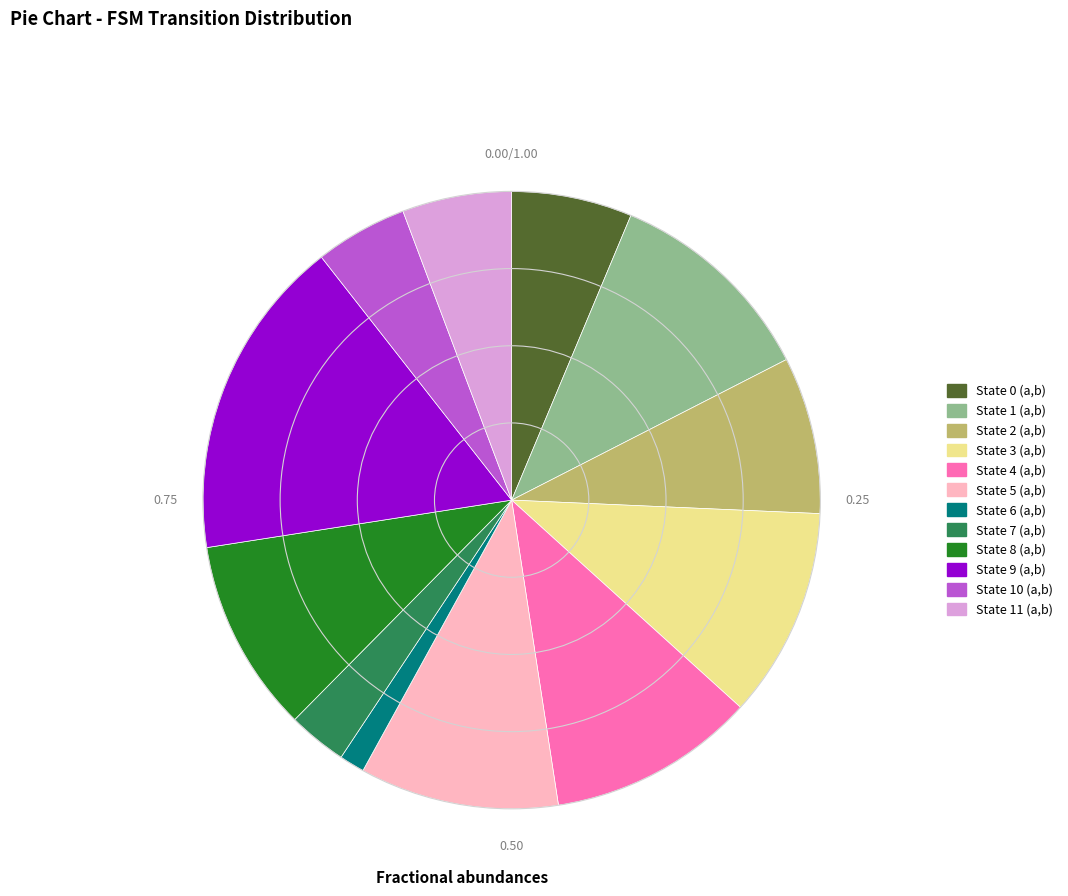

Approximately how many times larger is the value at State 4 (a,b) compared to State 10 (a,b)?

2.2